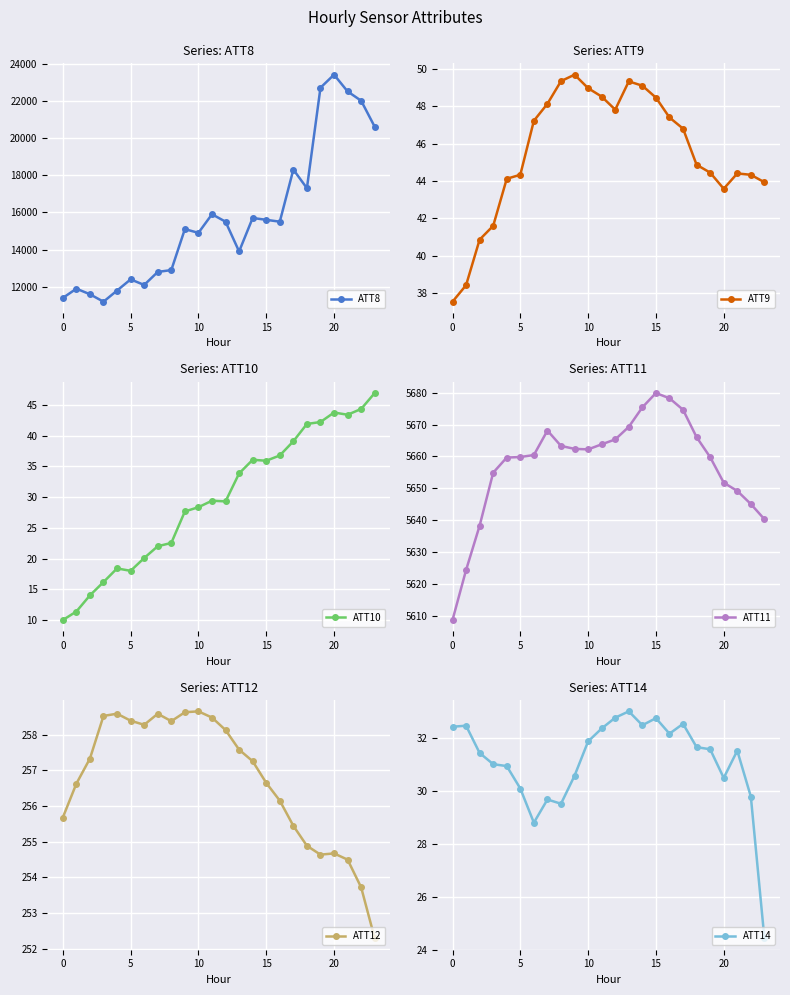

True or false: ATT11 has a value of 2237.1 at 0.

False